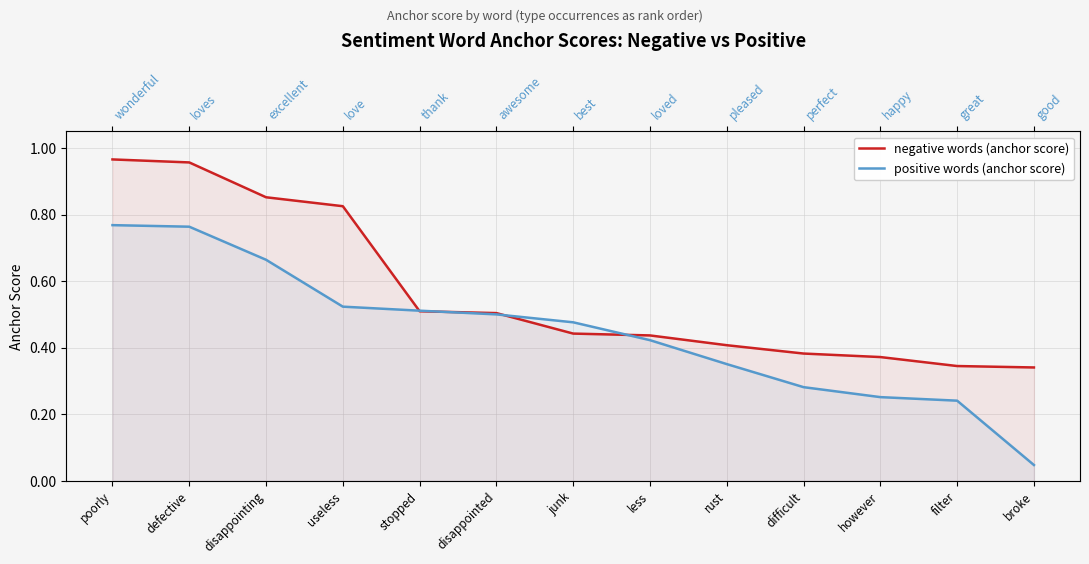

What position from the right is less?

6